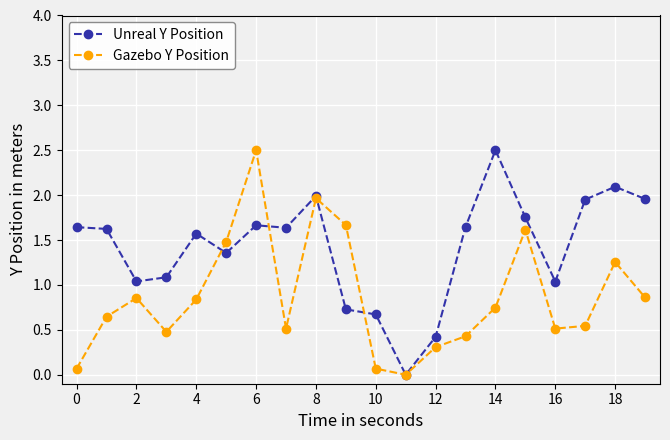

Which series has the largest total across all categories?

Unreal Y Position